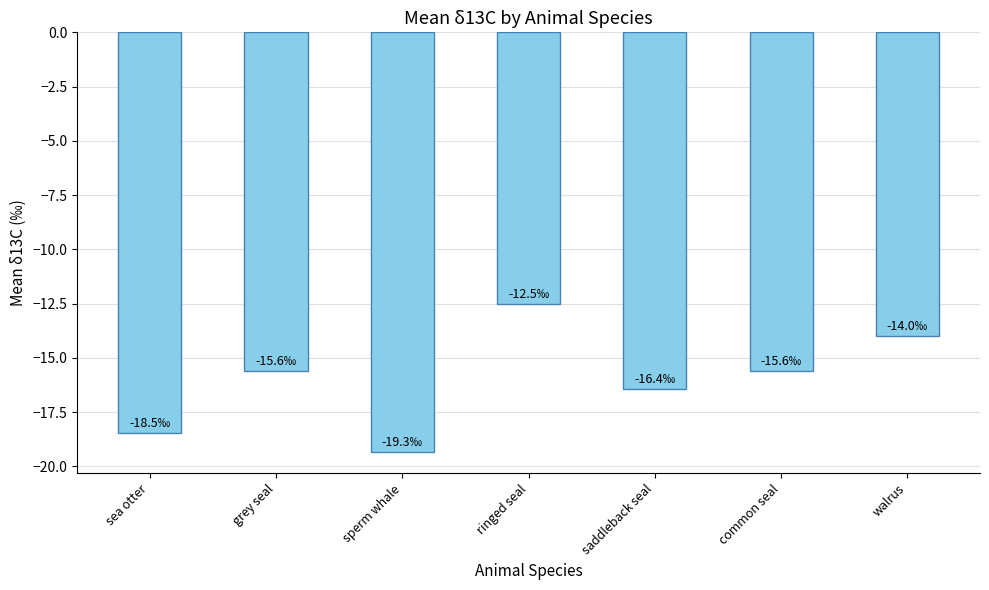

What position from the right is sea otter?

7